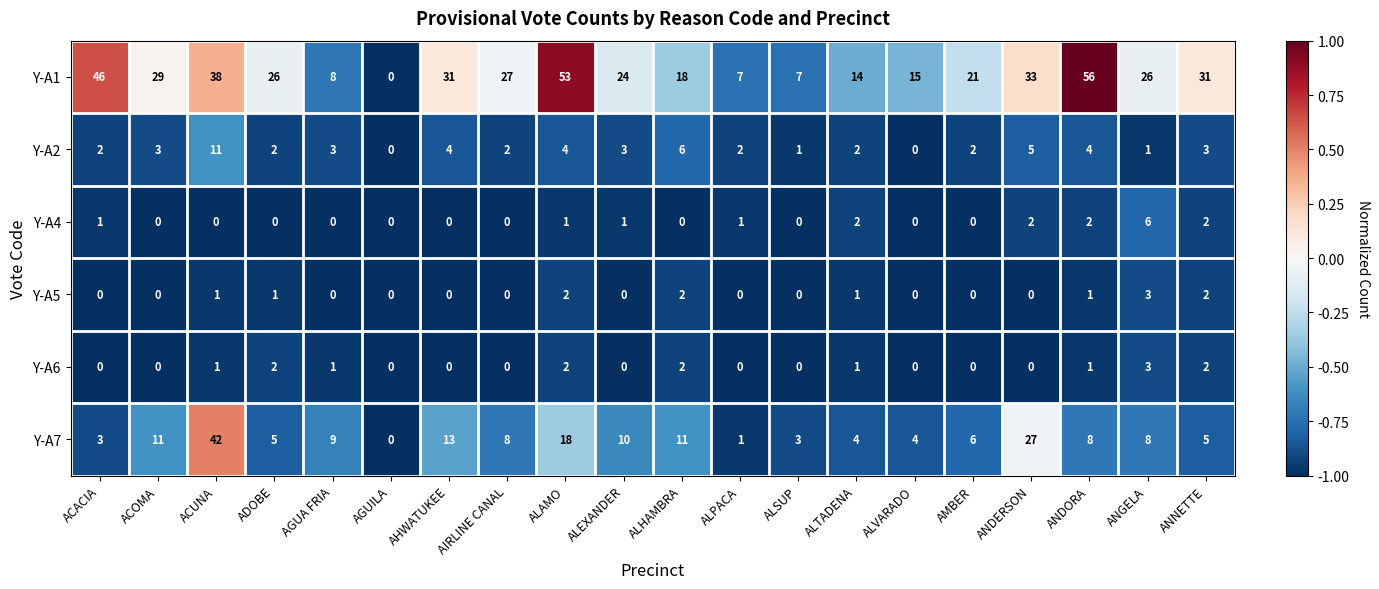

The Y-A7 series shows 4 at ALTADENA. True or false?

True